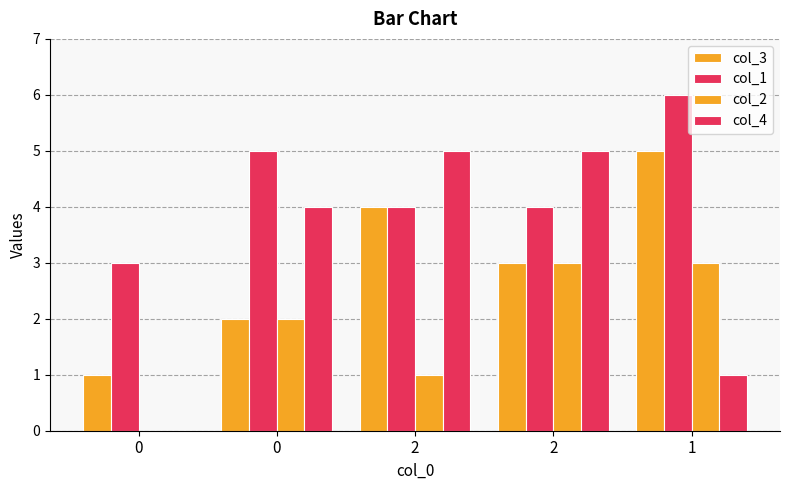

True or false: col_2 has a value of 2 at 2.

False